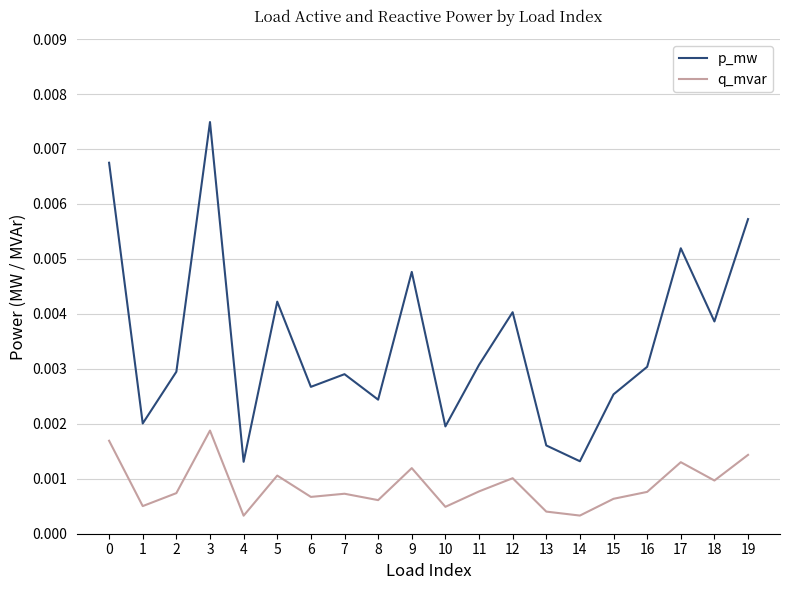

How many lines are shown in the chart?

2